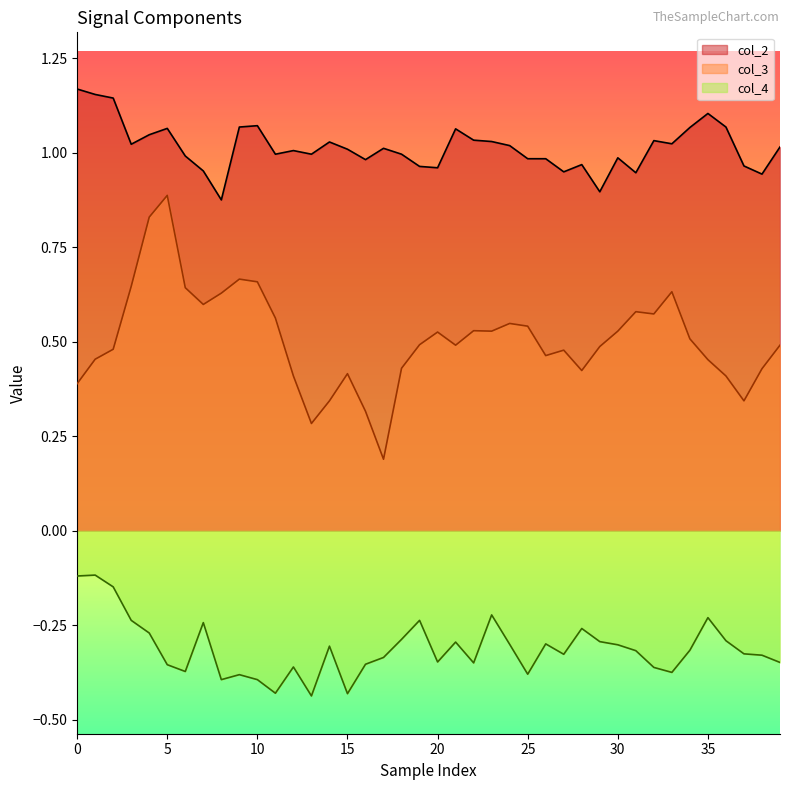

What is the maximum value shown in the chart?

1.2